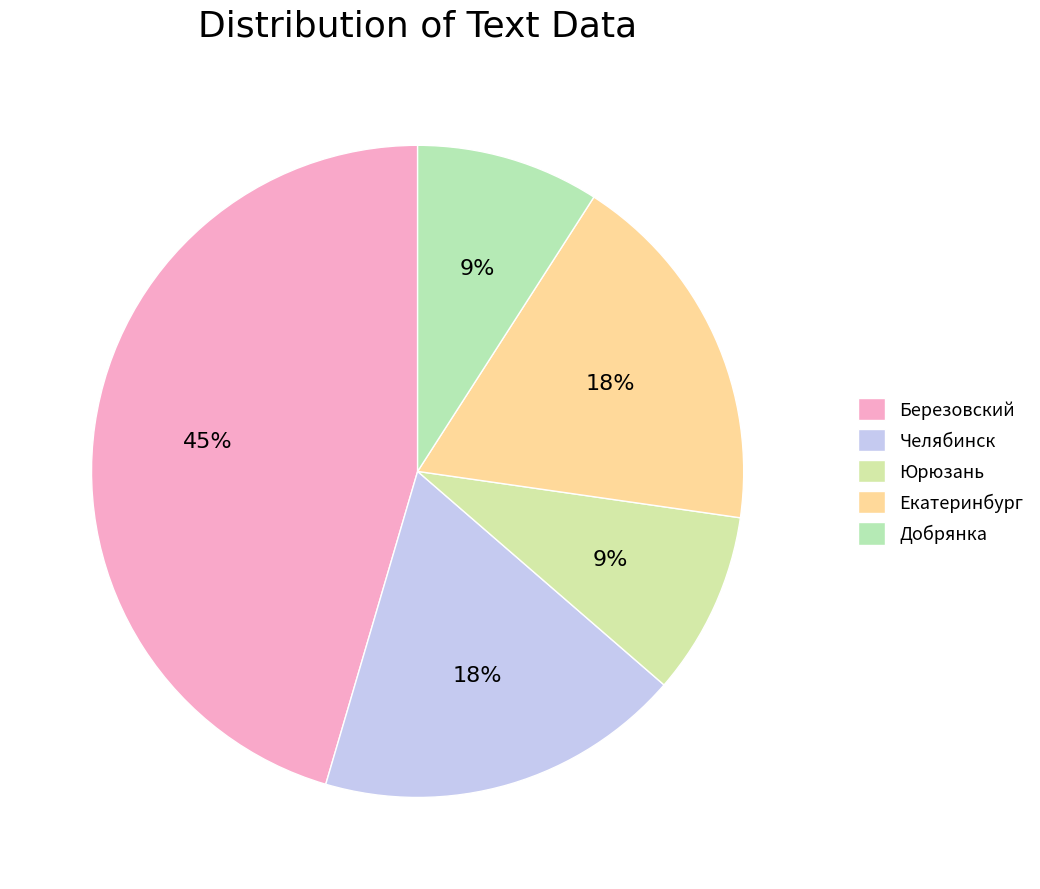

To the nearest percent, what percentage of the pie is Юрюзань?

9%